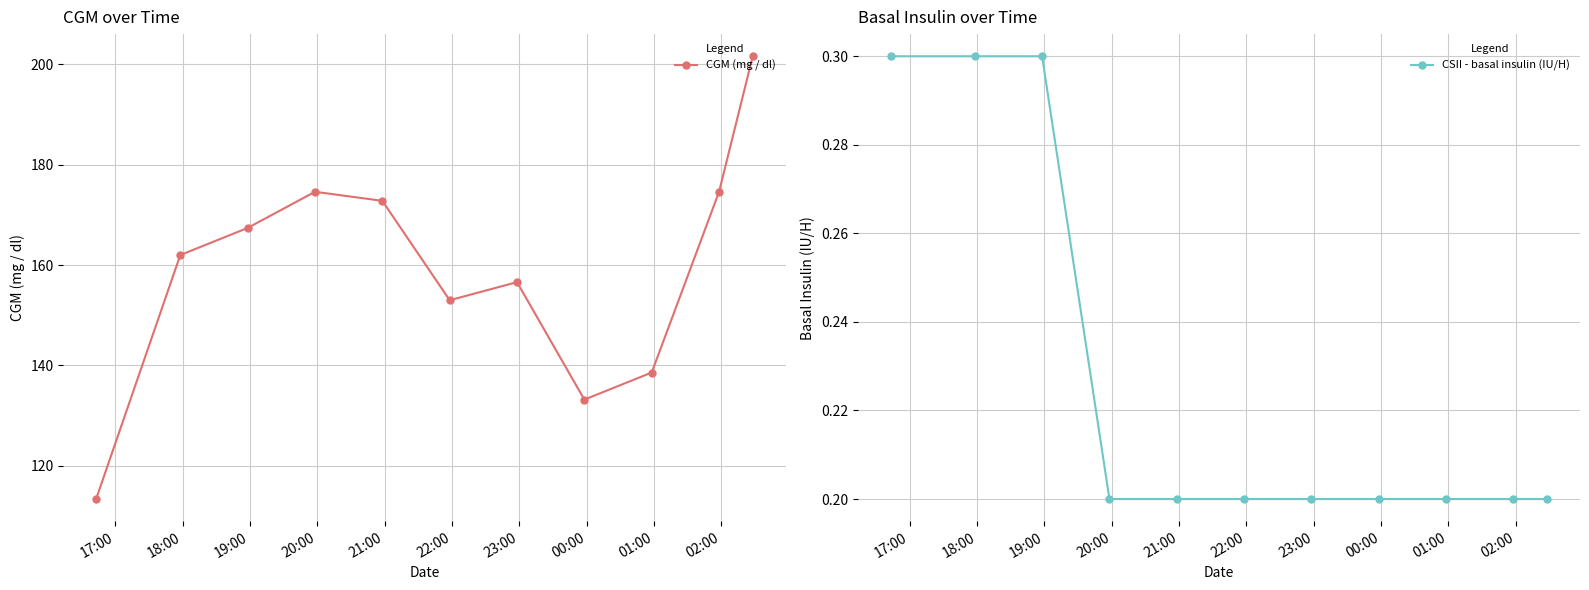

What is the difference between the maximum and minimum values in the CGM (mg / dl) series?

88.2